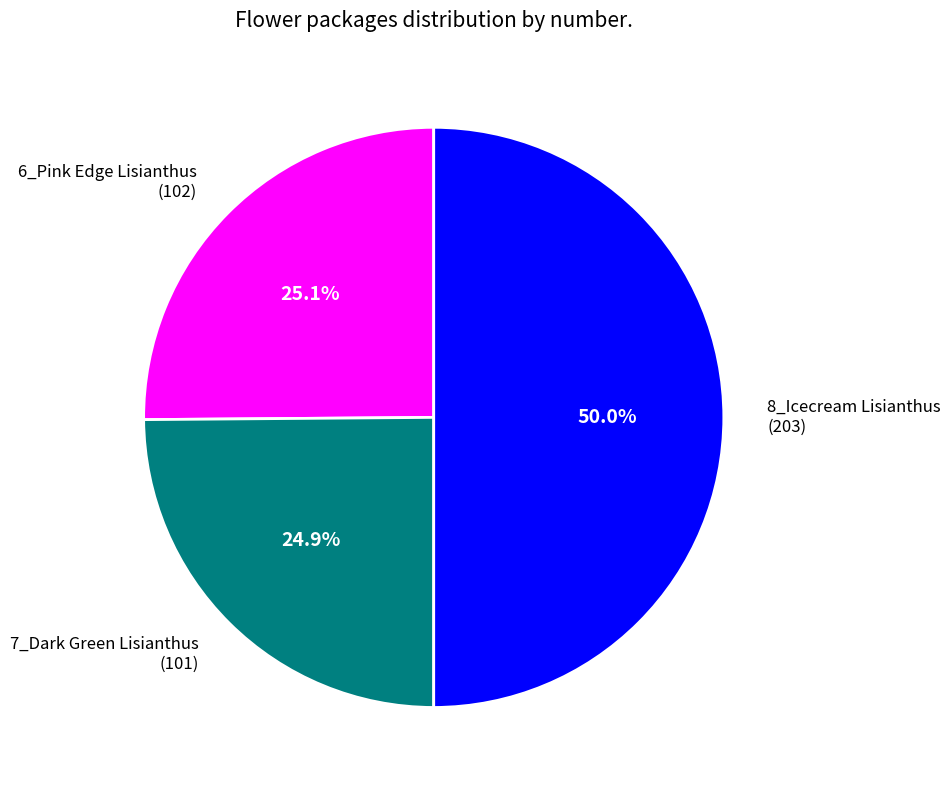

Which slice is the largest?

8_Icecream Lisianthus